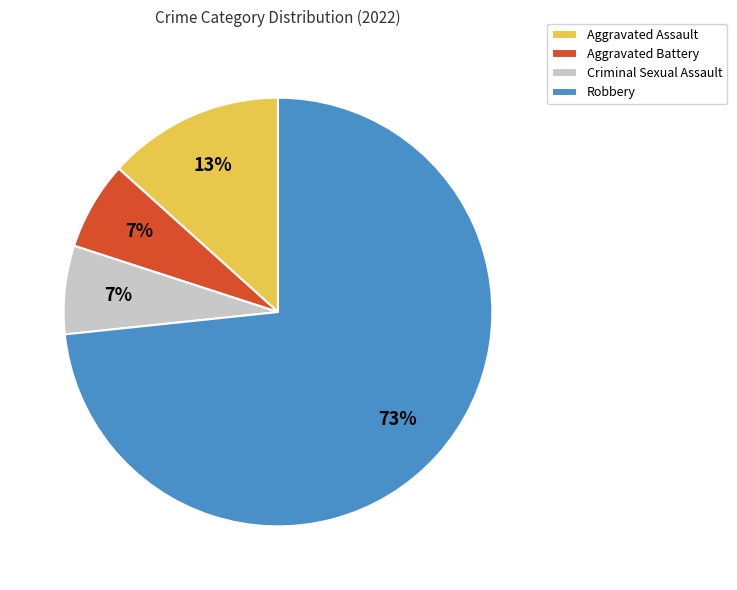

Between Robbery and Aggravated Assault, which is larger?

Robbery